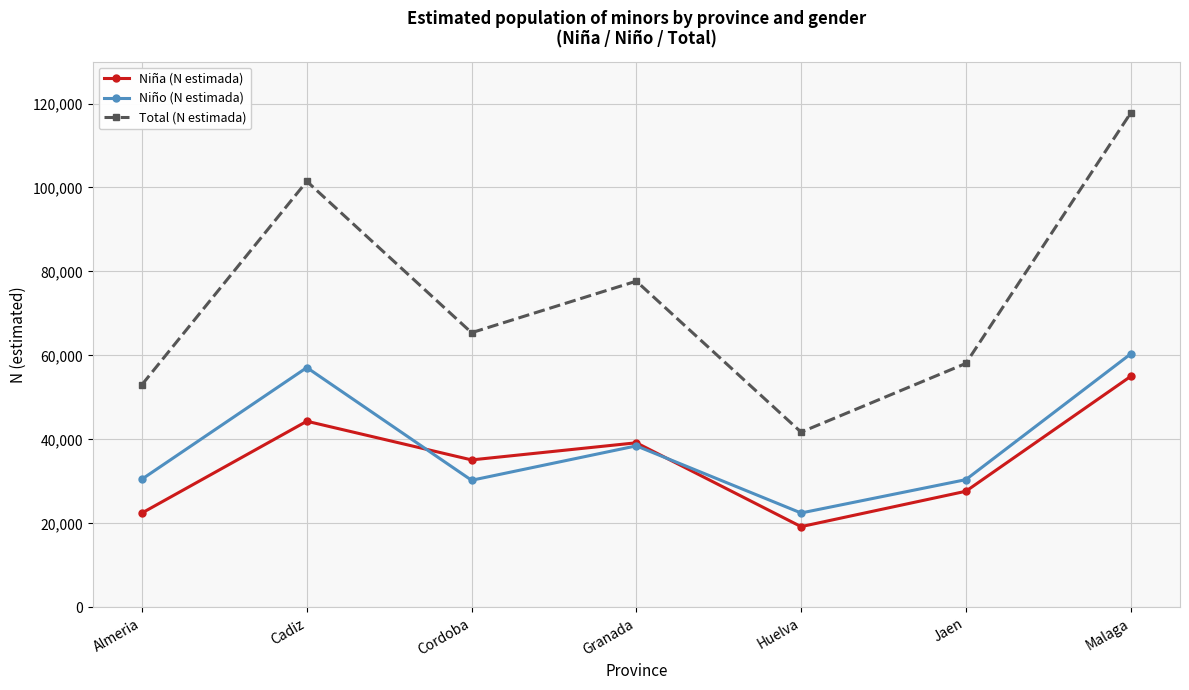

At which category is the sum across all series the highest?

Malaga